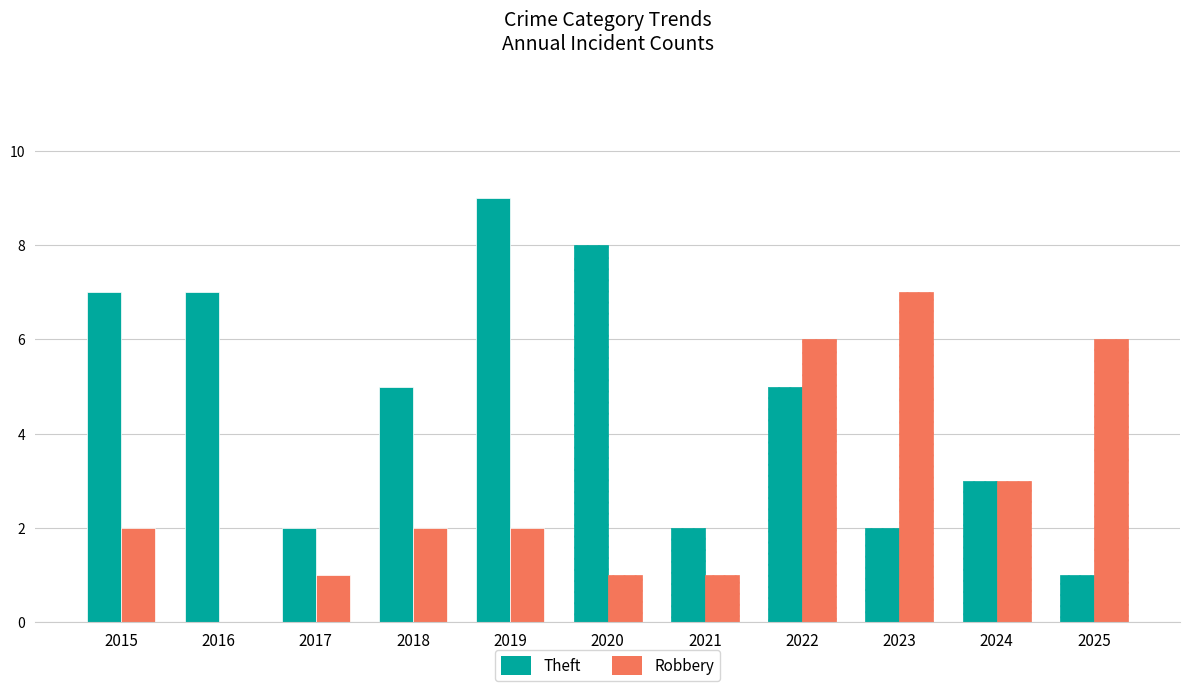

Between 2015 and 2020, which is larger?

2020